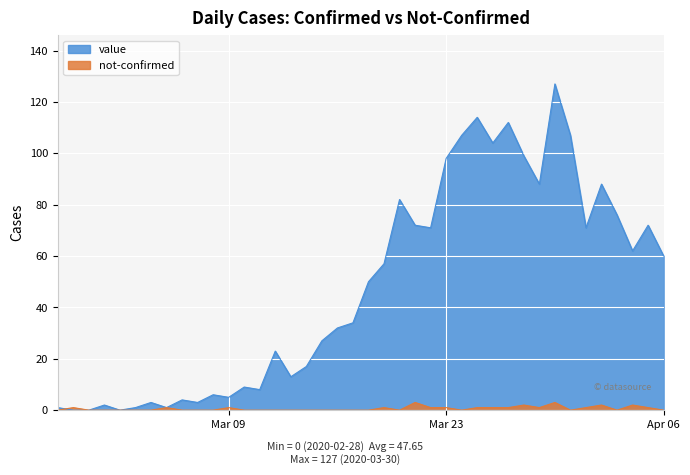

List the series in order of their peak value, lowest first.

not-confirmed, value